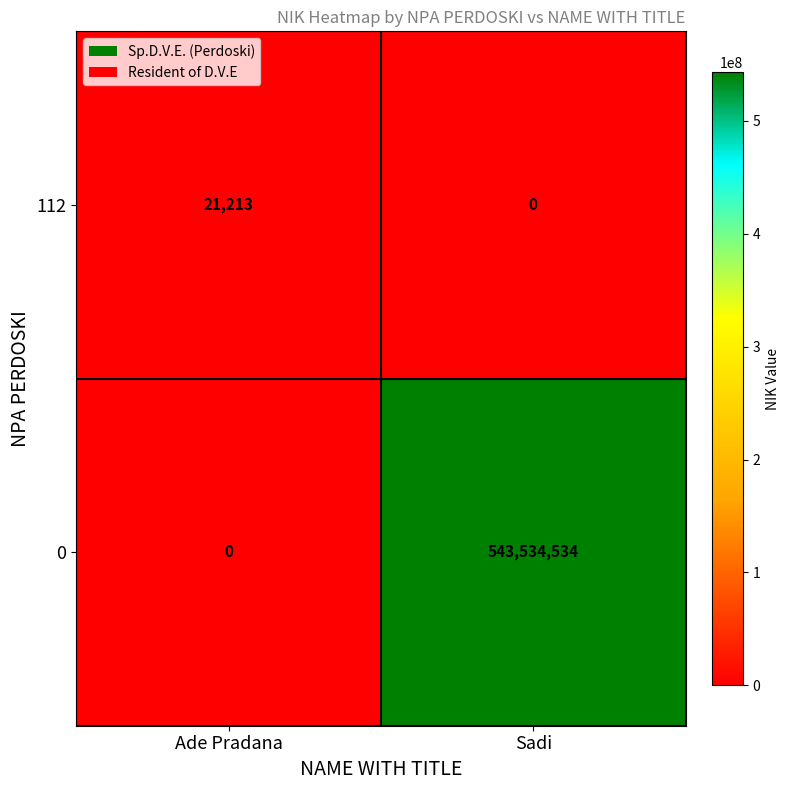

Which series has the widest spread of values?

0